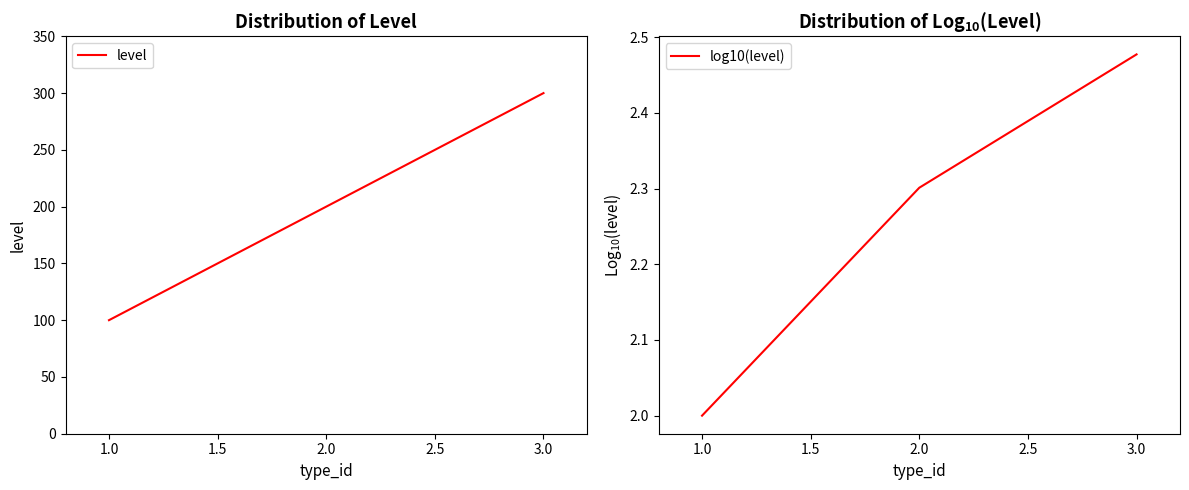

Which category has the highest value in the level series?

3.0